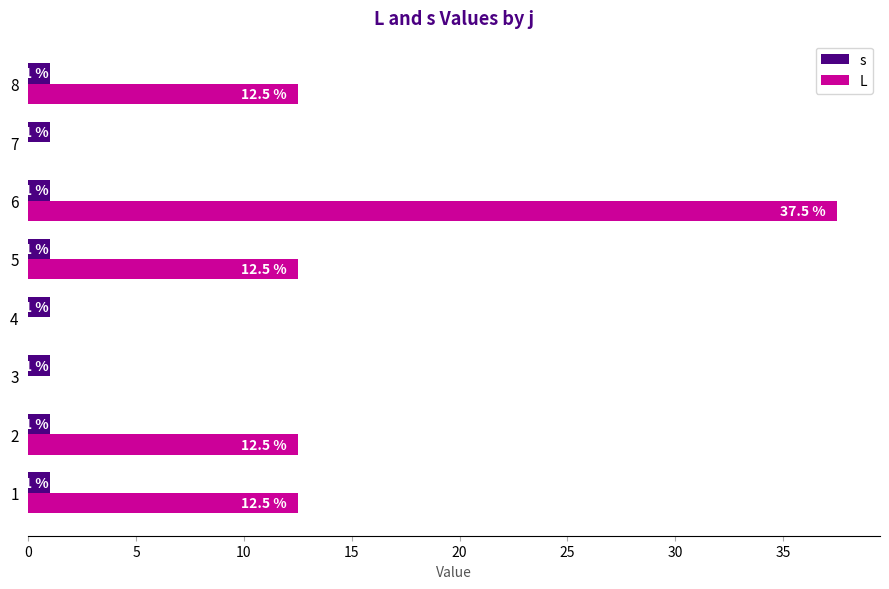

At which category is the sum across all series the highest?

6